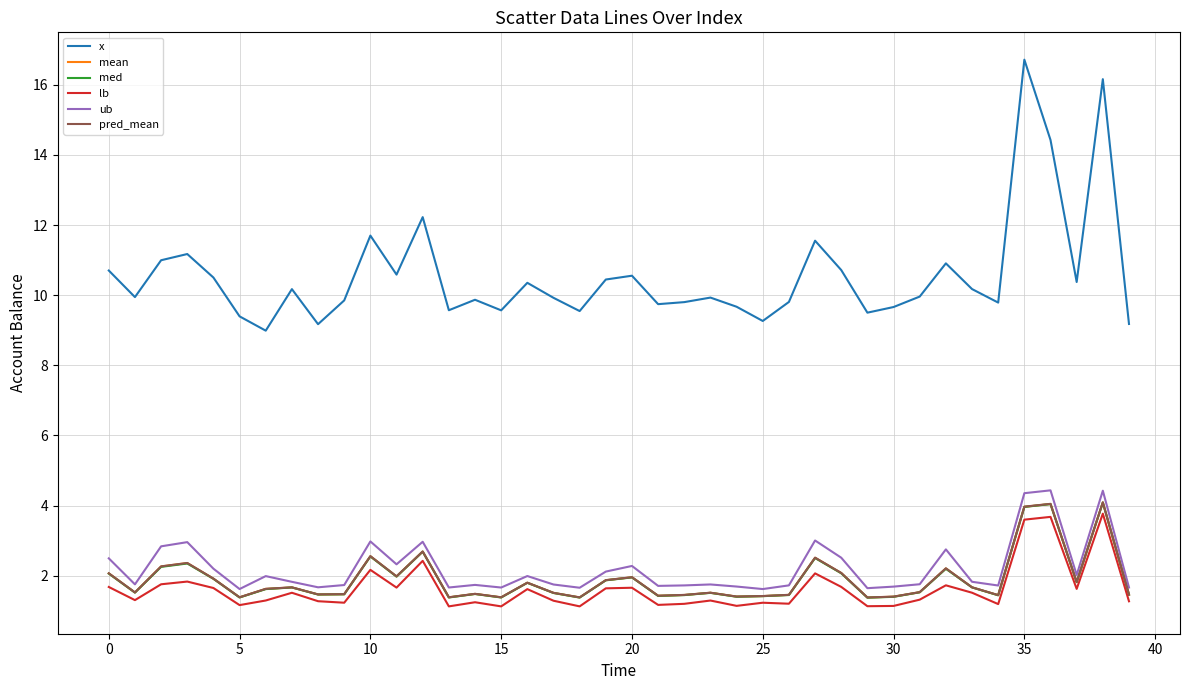

True or false: x and pred_mean cross at least once.

False